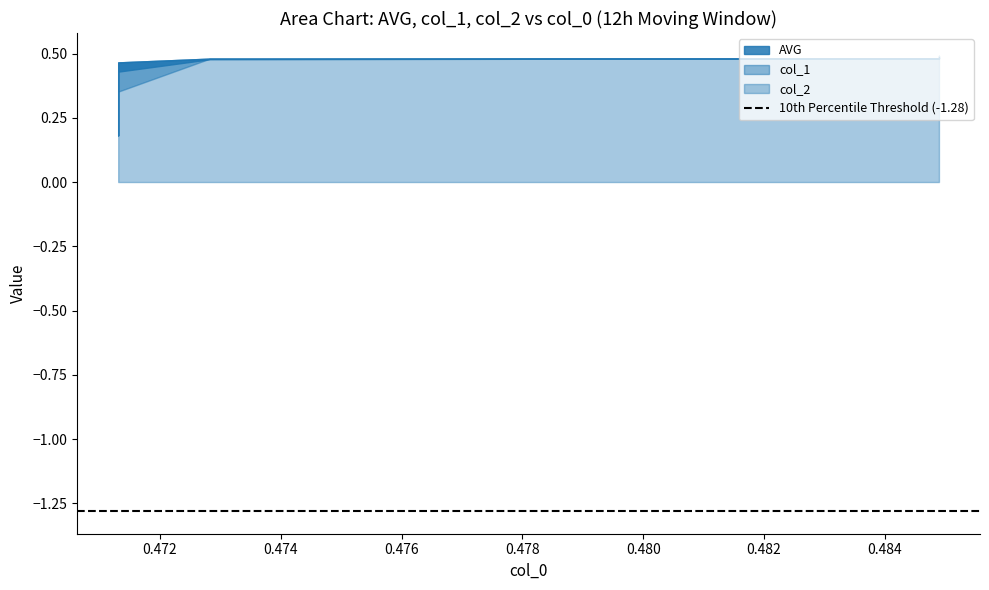

Reading left to right, list all the values displayed in this chart.

AVG: 0.3	0.4	0.5	0.5	0.5	0.5	0.5	0.5	0.5	0.5	0.5	0.5	0.5	0.5	0.5	0.5	0.5	0.5	0.5	0.5	0.5	0.5	0.5	0.5	0.5	0.5	0.5	0.5	0.5	0.5	0.5
col_1: 0.3	0.4	0.5	0.5	0.5	0.5	0.5	0.5	0.5	0.5	0.5	0.5	0.5	0.5	0.5	0.5	0.5	0.5	0.5	0.5	0.5	0.5	0.5	0.5	0.5	0.5	0.5	0.5	0.5	0.5	0.5
col_2: 0.2	0.5	0.5	0.5	0.5	0.5	0.5	0.5	0.5	0.5	0.5	0.5	0.5	0.5	0.5	0.5	0.5	0.5	0.5	0.5	0.5	0.5	0.5	0.5	0.5	0.5	0.5	0.5	0.5	0.5	0.5